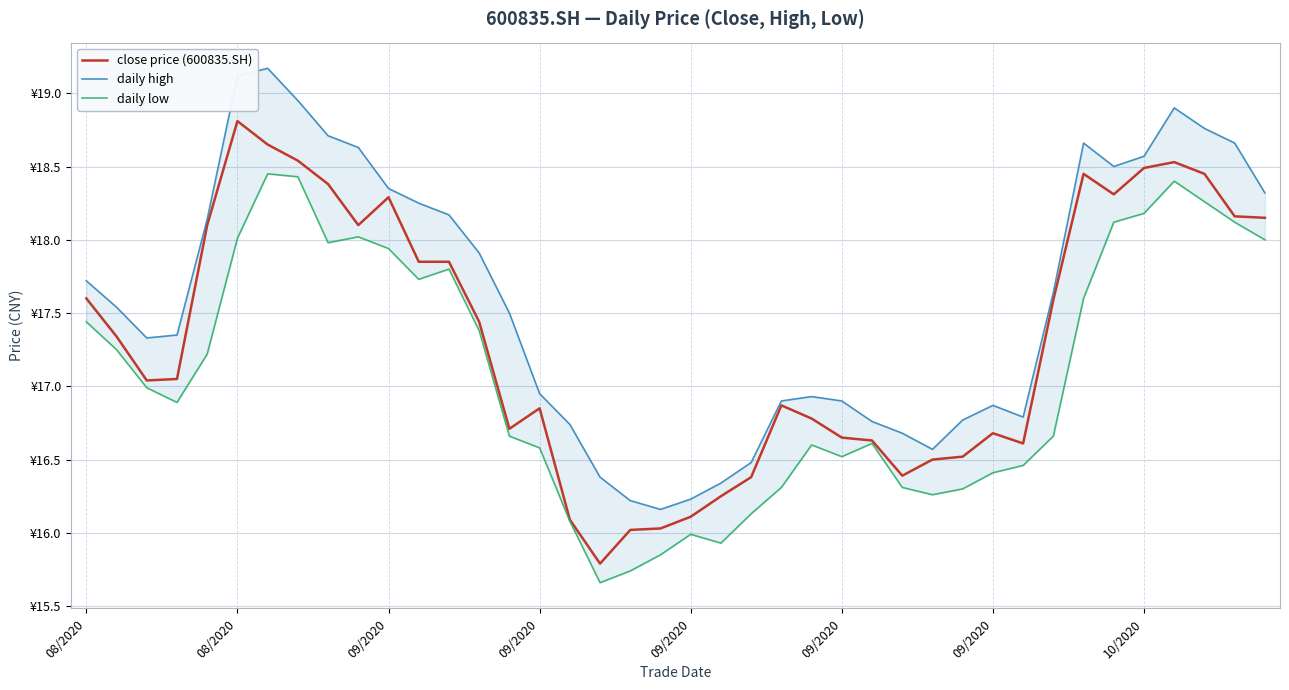

The close price (600835.SH) series shows 31.5 at 09/2020. True or false?

False